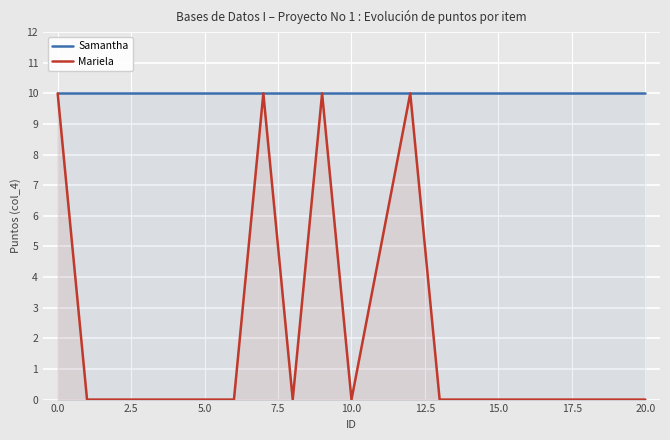

Rank the series by their maximum value, from lowest to highest.

Samantha, Mariela